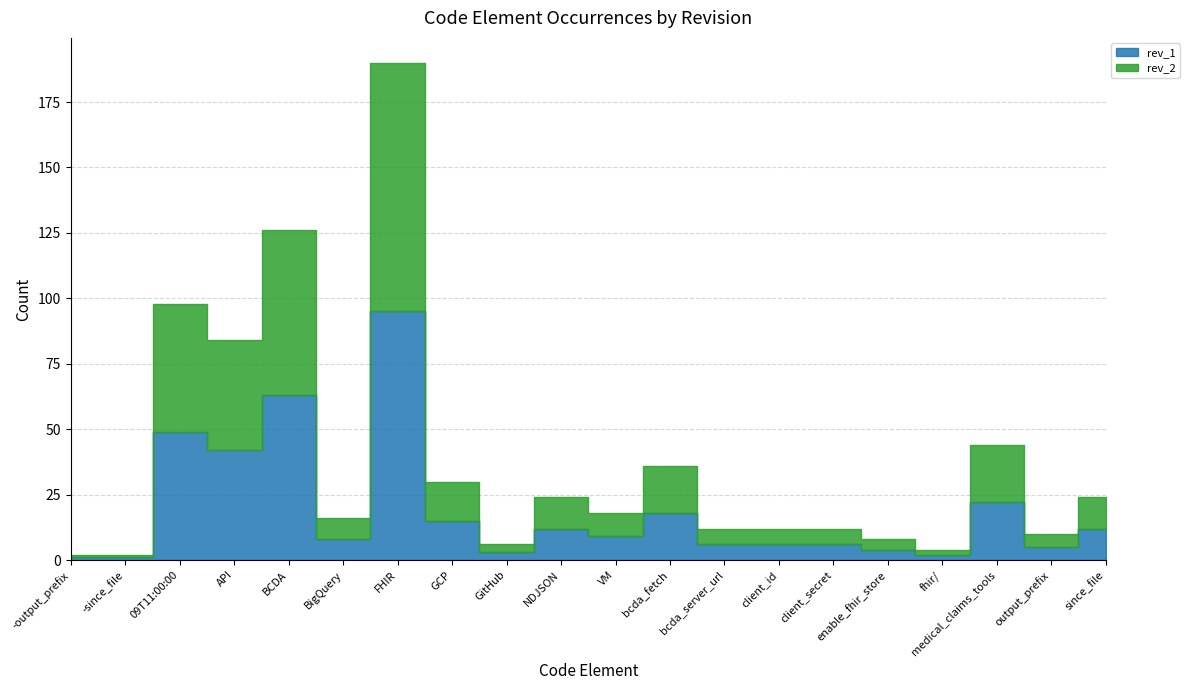

At which label is rev_2 closest to 48?

09T11:00:00